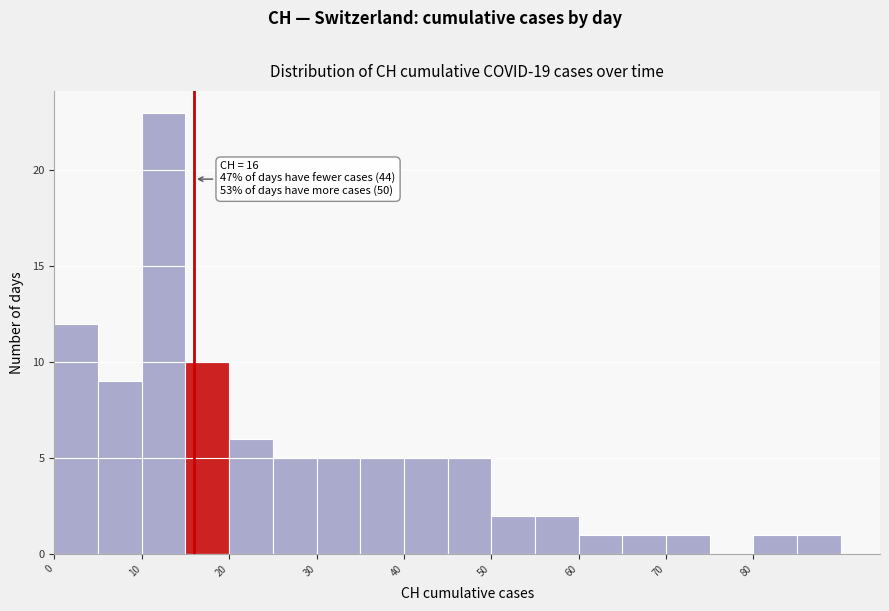

Which range on the x-axis has the tallest bar?

10 to 15